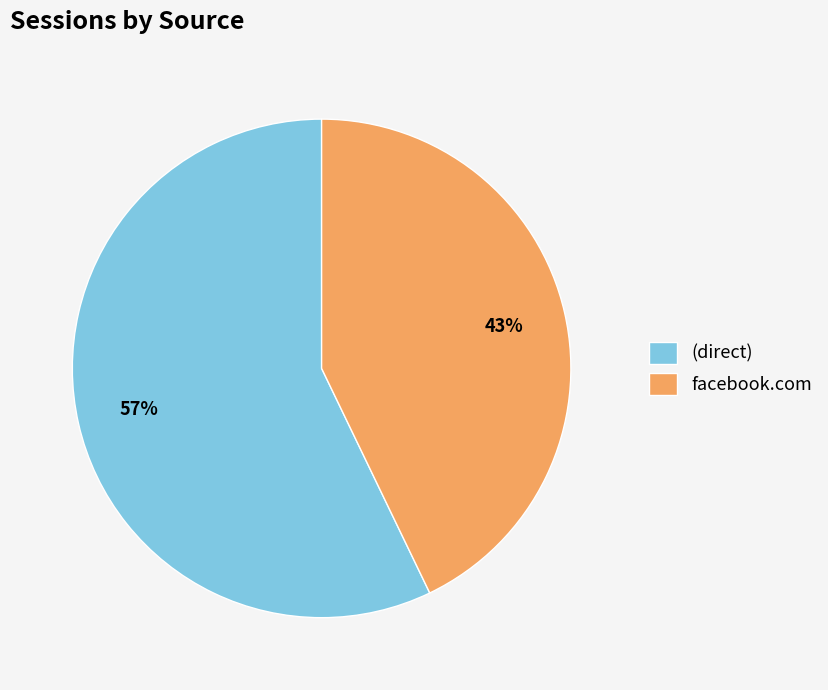

What is the ratio of the value at (direct) to the value at facebook.com?

1.3